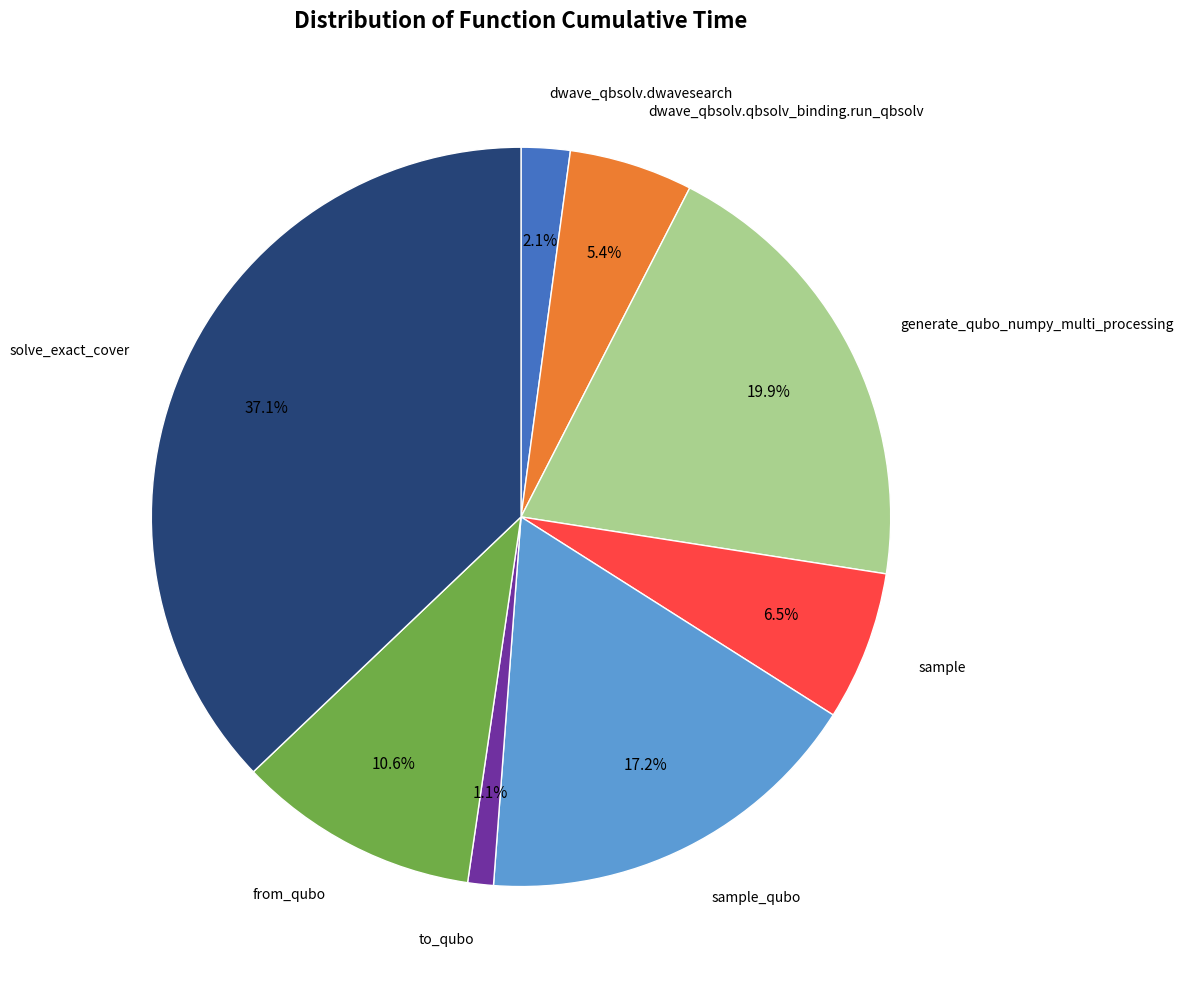

Is there any slice that represents more than half of the pie?

No